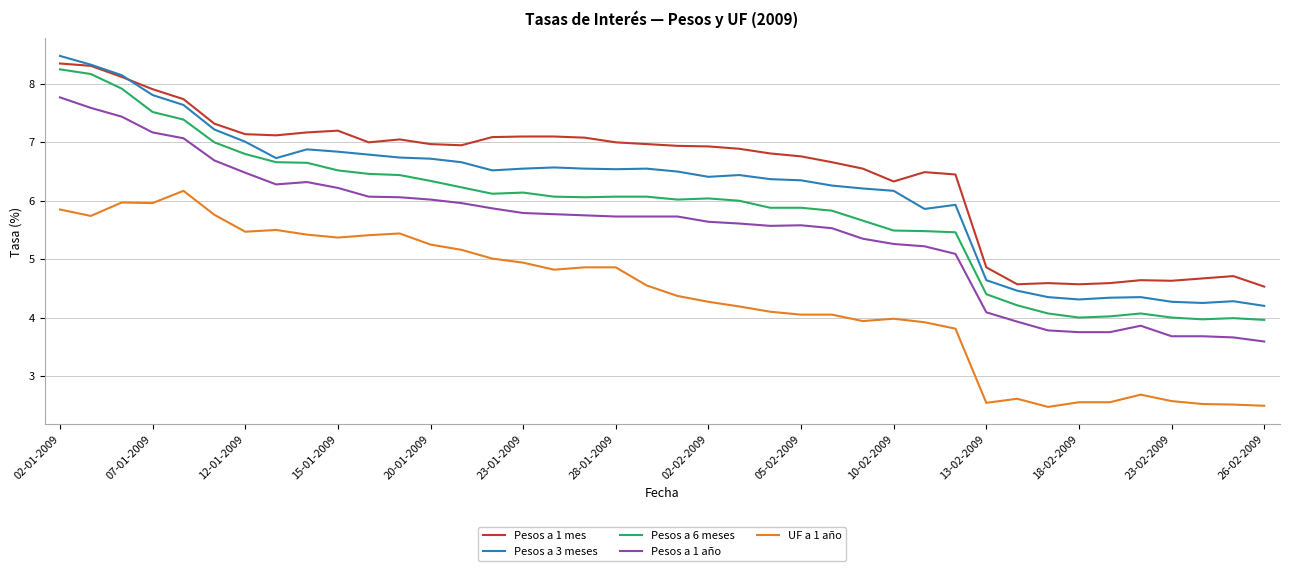

How many lines are shown in the chart?

5